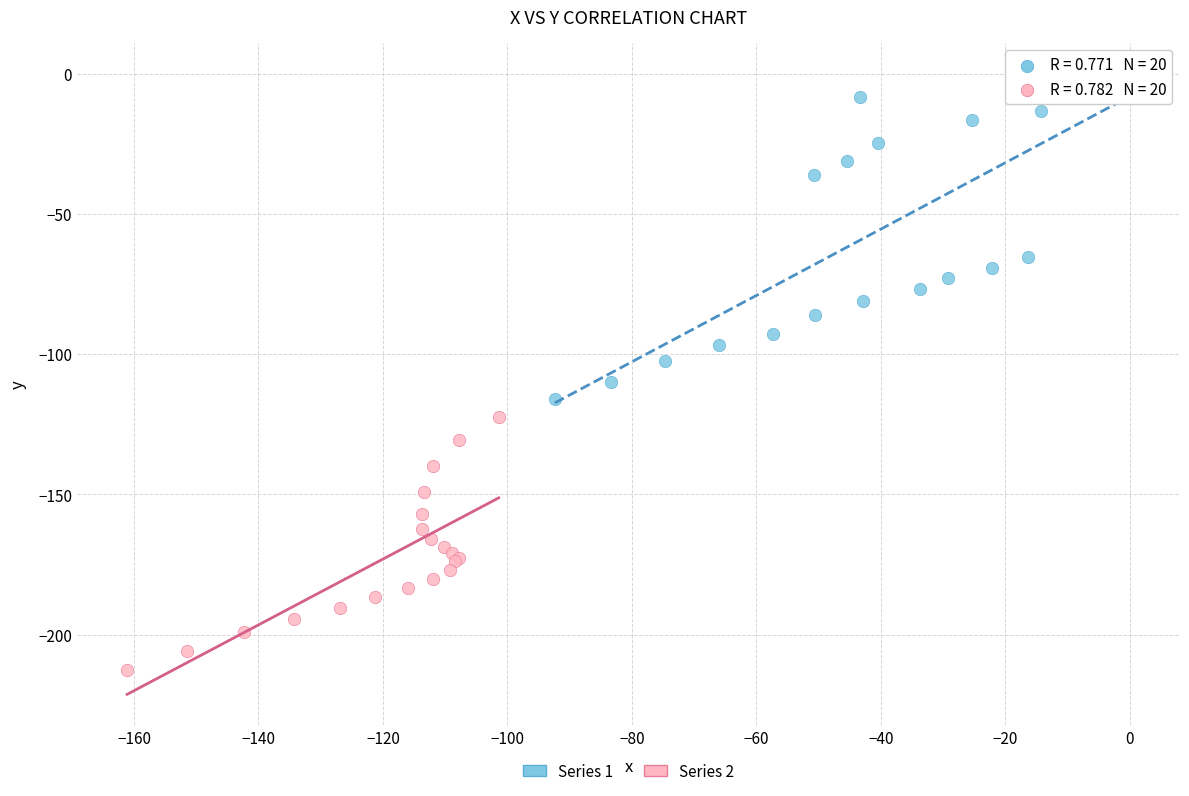

Which series reaches the minimum Y coordinate?

Series 2